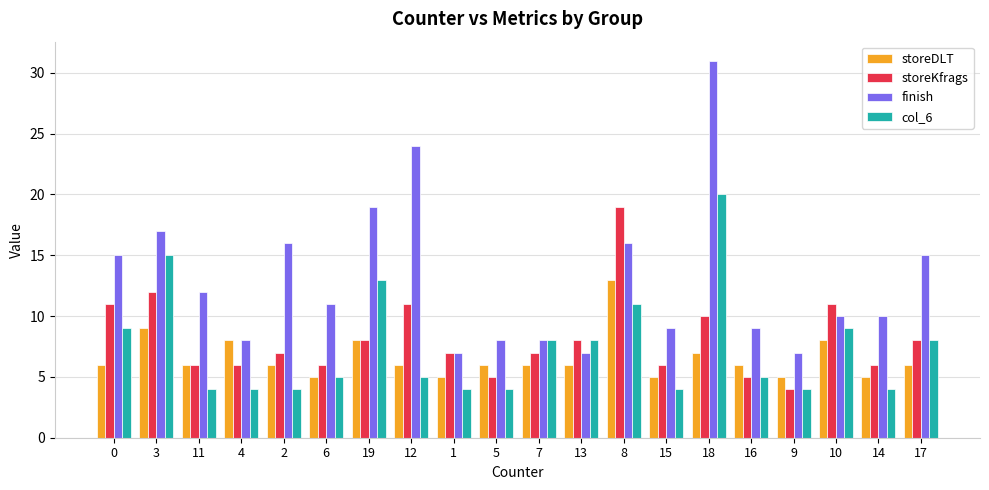

Reading left to right, transcribe all the data shown in this chart.

storeDLT: 0=6	3=9	11=6	4=8	2=6	6=5	19=8	12=6	1=5	5=6	7=6	13=6	8=13	15=5	18=7	16=6	9=5	10=8	14=5	17=6
storeKfrags: 0=11	3=12	11=6	4=6	2=7	6=6	19=8	12=11	1=7	5=5	7=7	13=8	8=19	15=6	18=10	16=5	9=4	10=11	14=6	17=8
finish: 0=15	3=17	11=12	4=8	2=16	6=11	19=19	12=24	1=7	5=8	7=8	13=7	8=16	15=9	18=31	16=9	9=7	10=10	14=10	17=15
col_6: 0=9	3=15	11=4	4=4	2=4	6=5	19=13	12=5	1=4	5=4	7=8	13=8	8=11	15=4	18=20	16=5	9=4	10=9	14=4	17=8